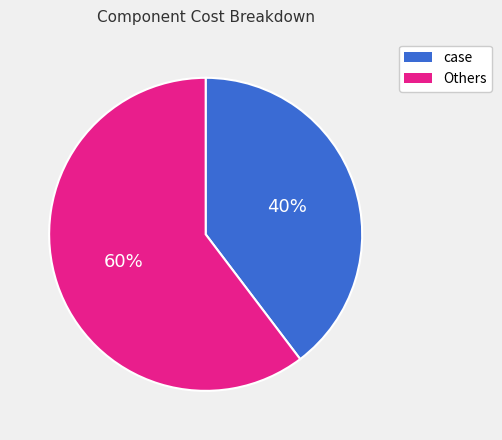

To the nearest percent, what is the combined percentage of Others and case?

100%